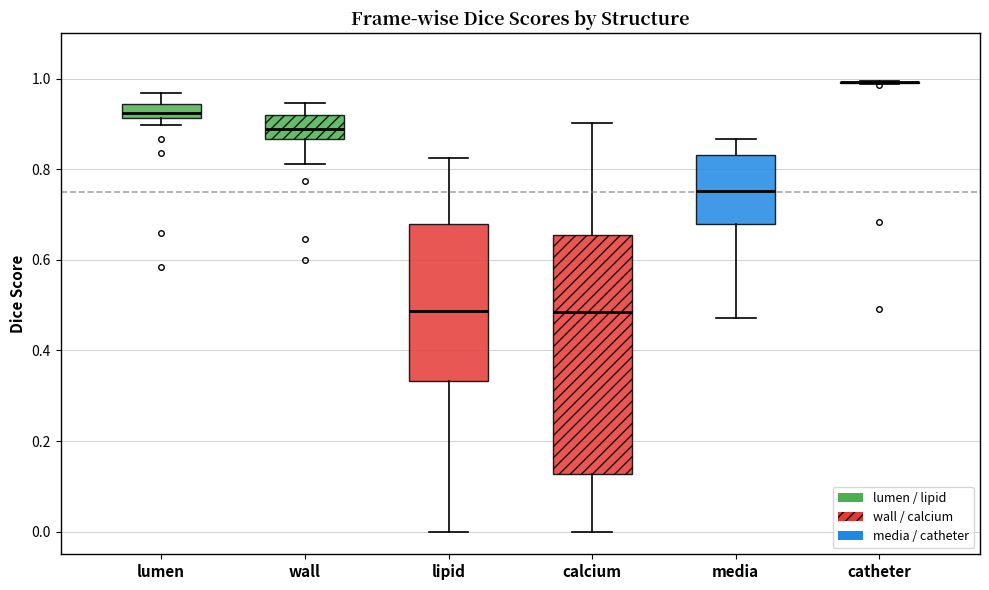

Where is the lower edge of the box for media on the y-axis? The values are not printed on the chart, so give them approximately, as read against the axis.

0.68